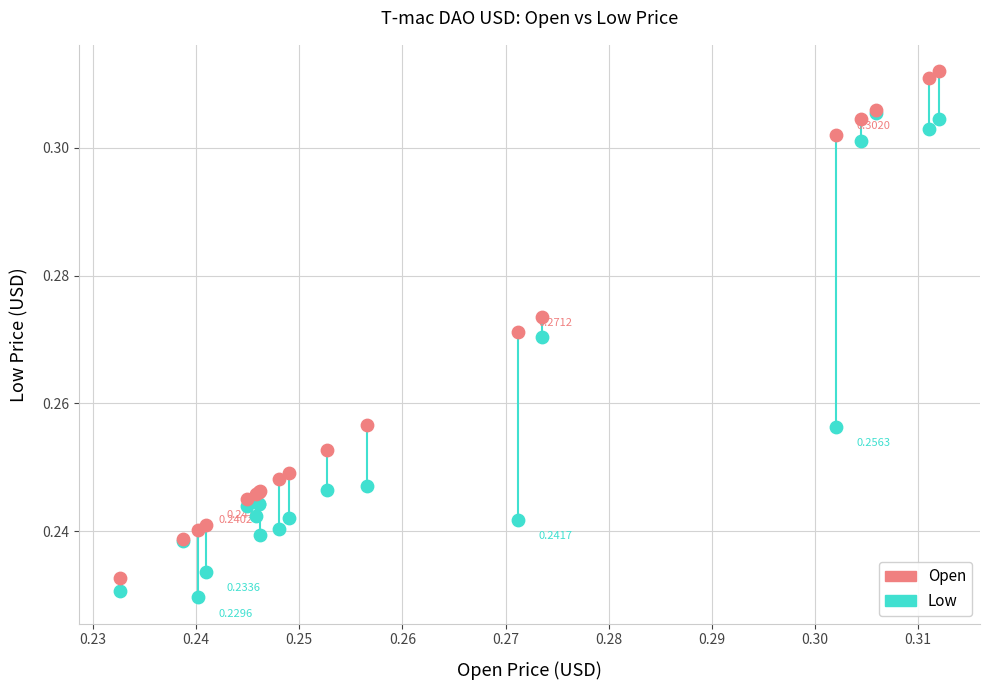

Which series has the largest Y range (max minus min)?

Open